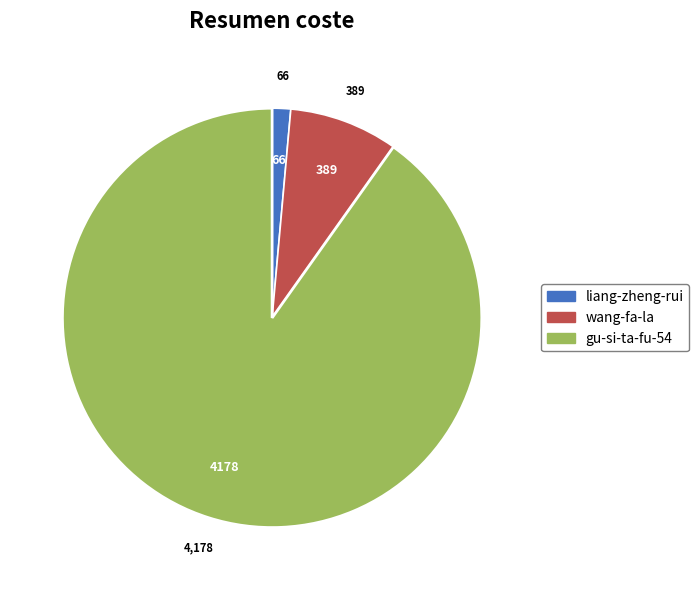

Rank the categories by value from lowest to highest.

liang-zheng-rui, wang-fa-la, gu-si-ta-fu-54